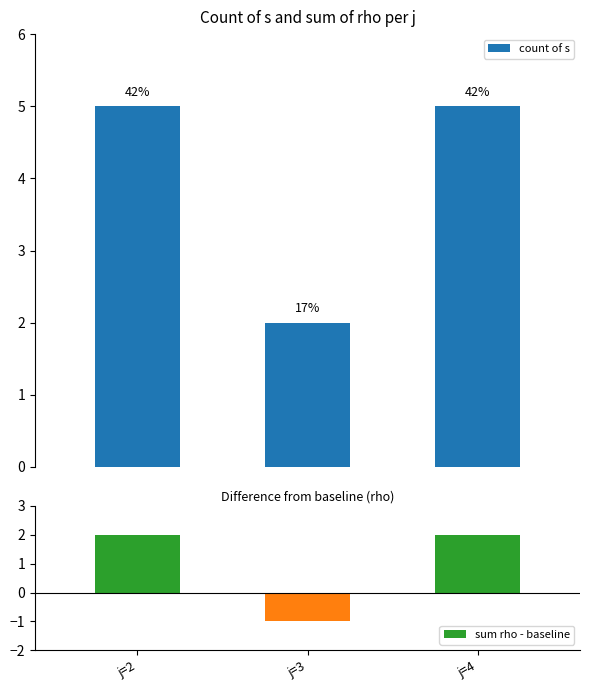

List the series in order of their overall mean, lowest first.

sum rho - baseline, count of s